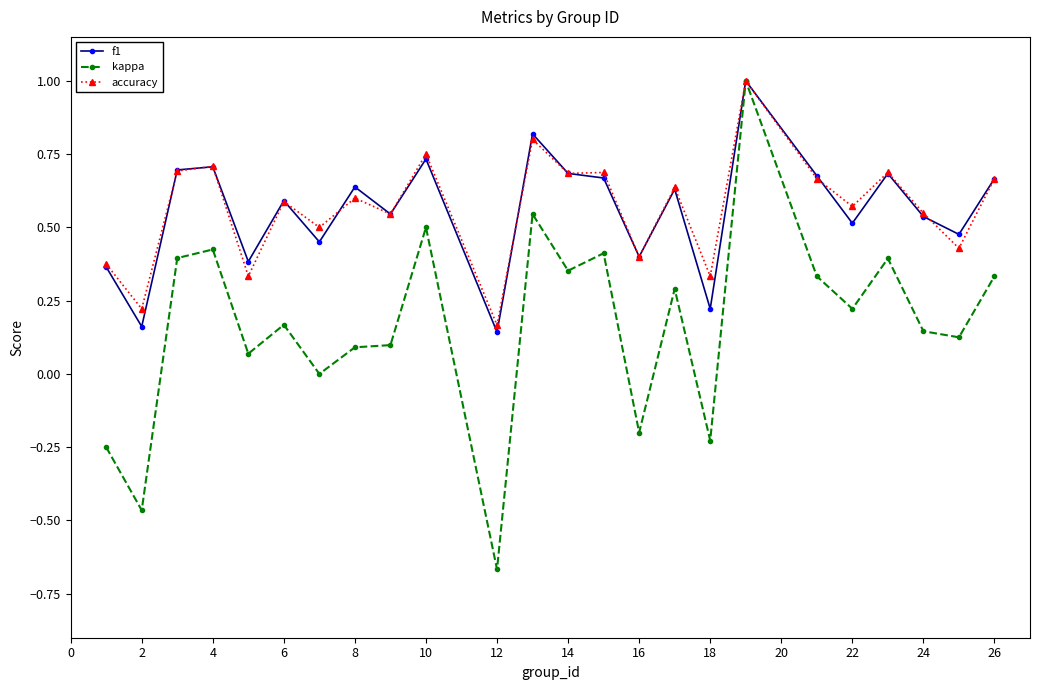

Which series has the widest spread of values?

kappa